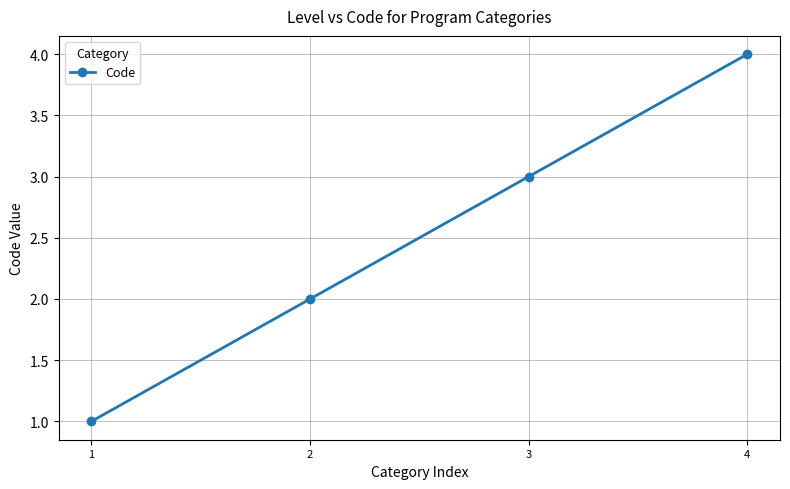

What is the value of the 2nd point from the left?

2